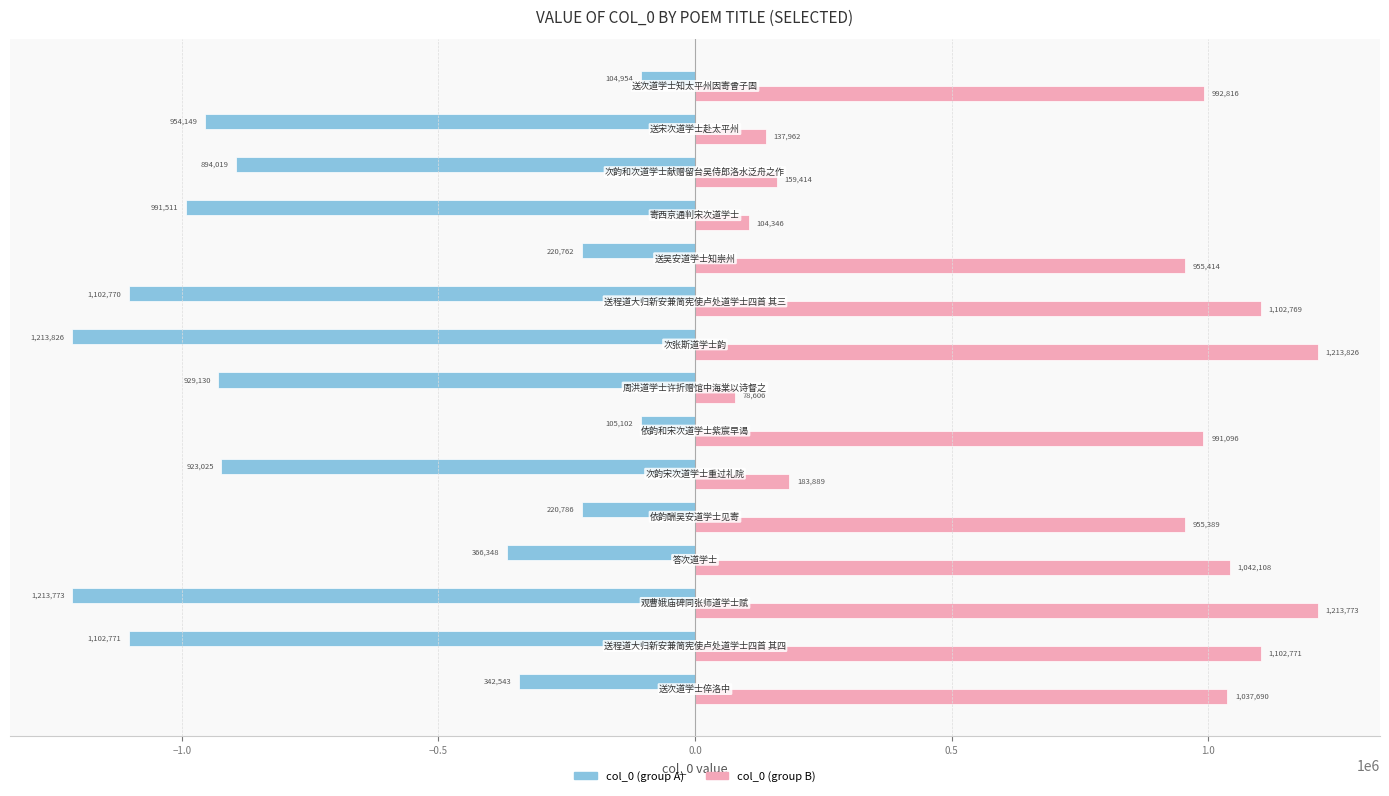

What is the maximum value for col_0 (group A)?

-104954